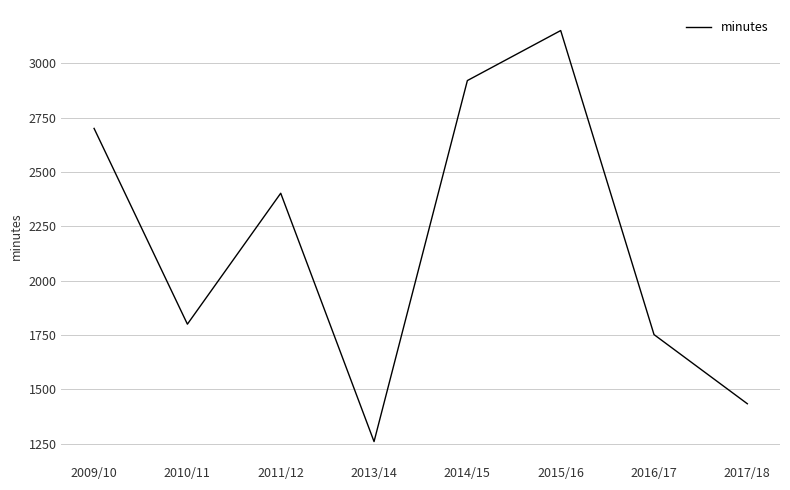

Approximately how many times larger is the value at 2010/11 compared to 2011/12?

0.7